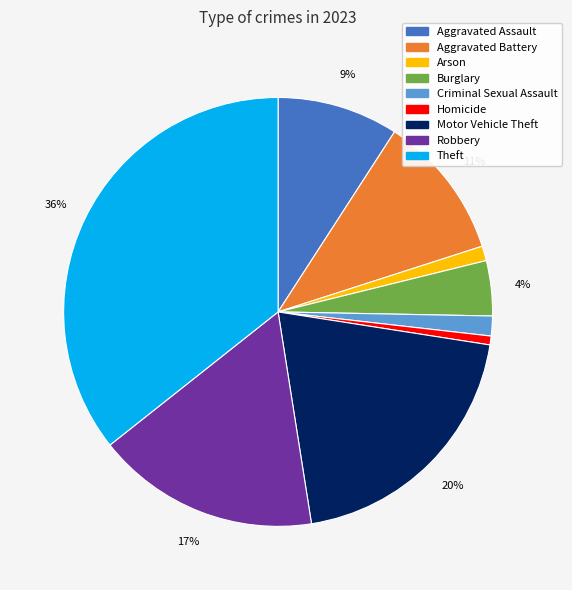

To the nearest percent, what is the combined percentage of Theft and Motor Vehicle Theft?

56%